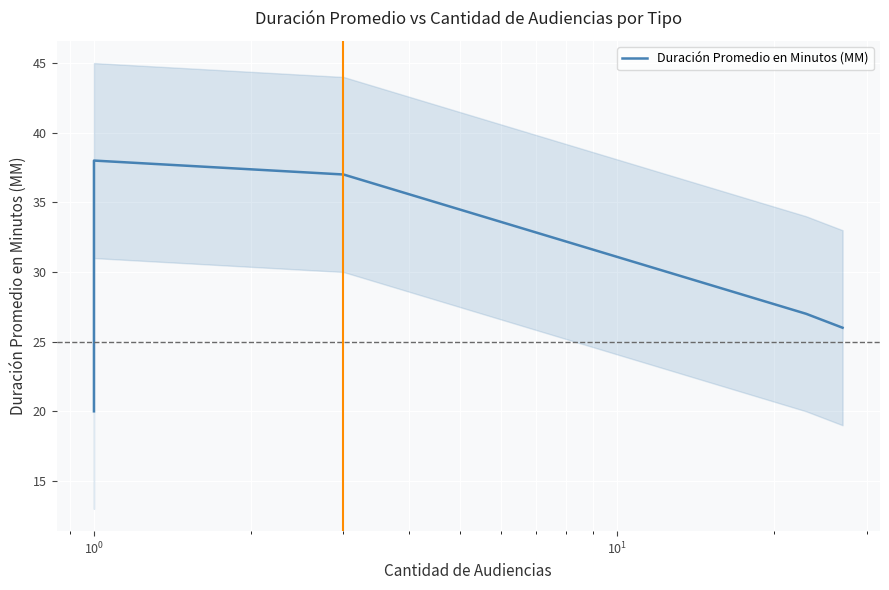

What is the change in value from $\mathdefault{10^{0}}$ to $\mathdefault{10^{1}}$?

-10